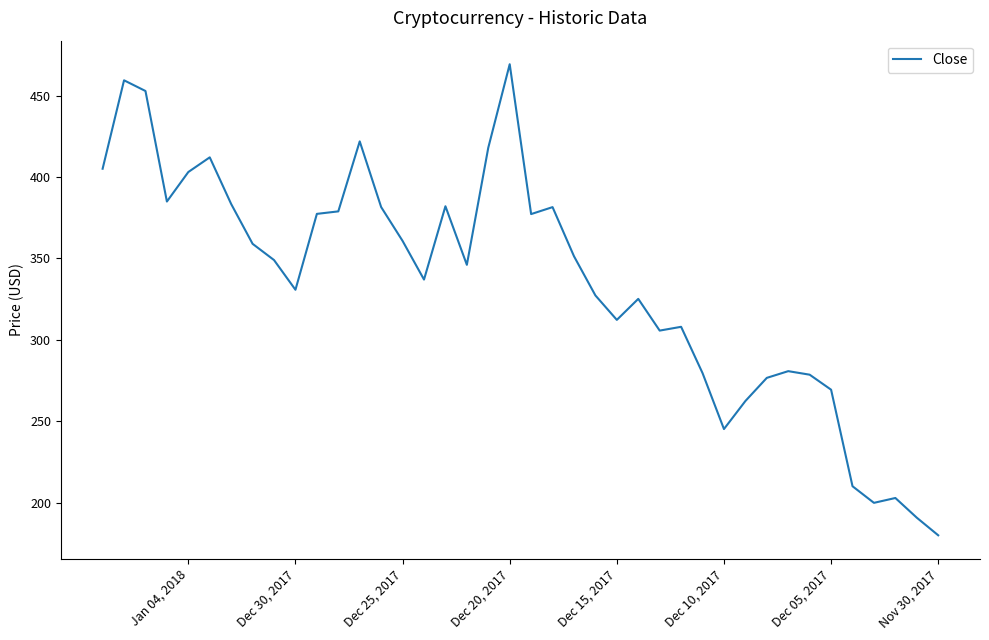

Is it true that the value at Dec 15, 2017 is 111.8?

False